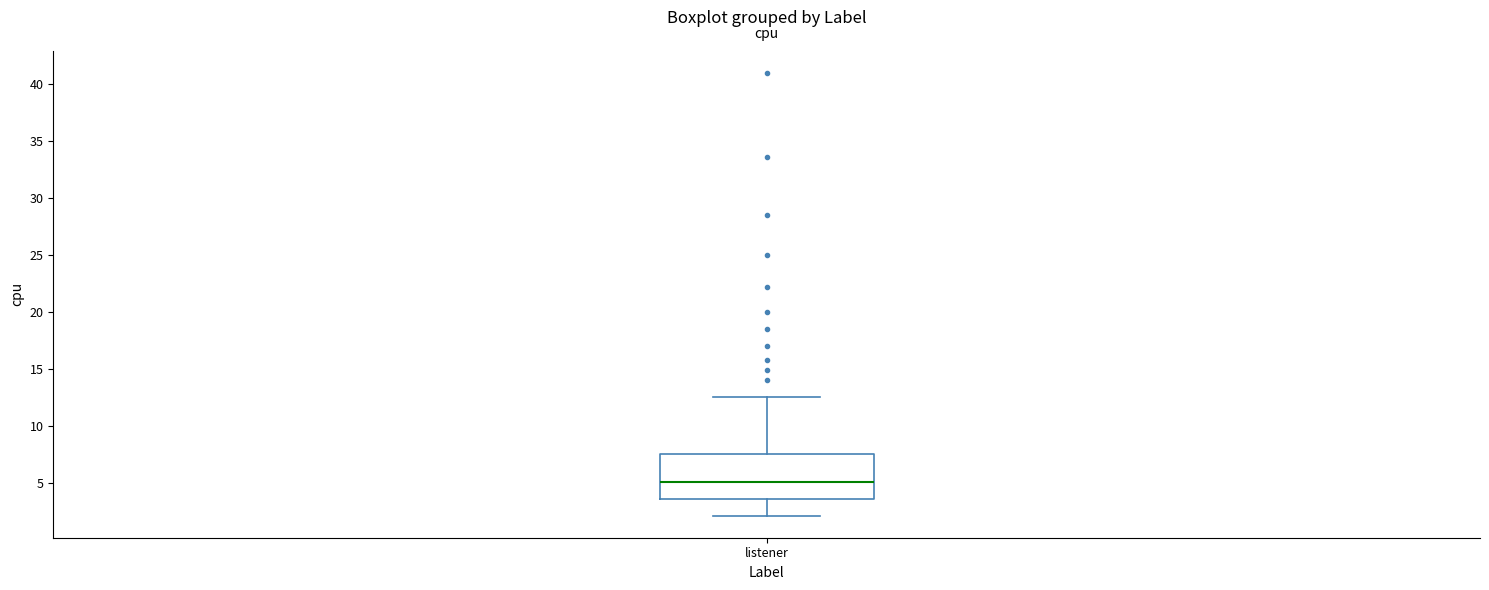

Transcribe this box plot: give where the median line is, the range the box spans, and where the two whiskers end, as read against the y-axis. The values are not printed on the chart, so give them approximately, as read against the axis.

median 5.0, box 3.5 to 7.5, whiskers 2.0 to 12.5